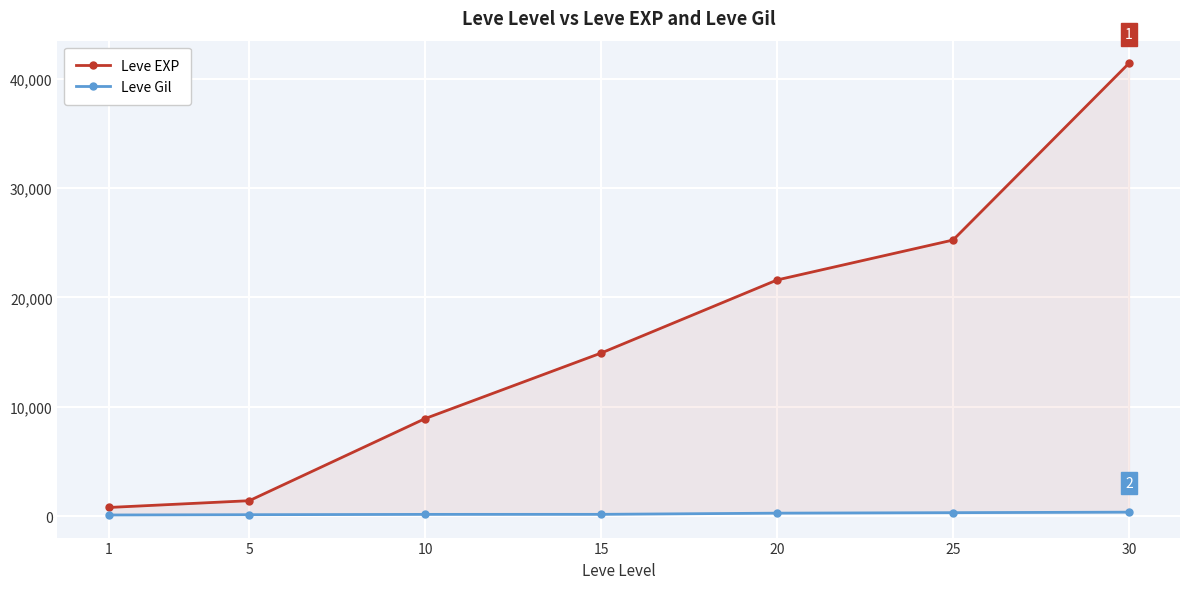

Rank the series by their maximum value, from highest to lowest.

Leve EXP, Leve Gil